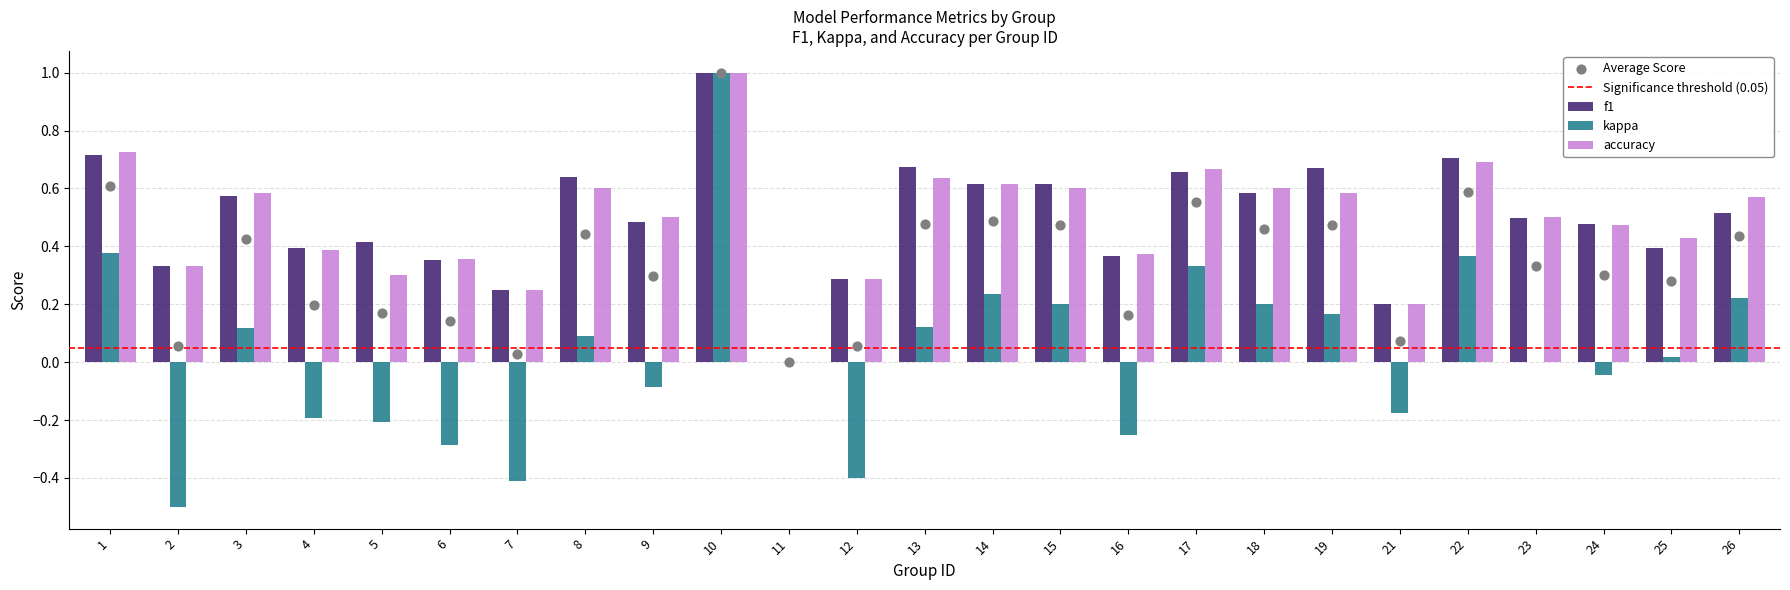

Which series reaches the maximum Y coordinate?

f1